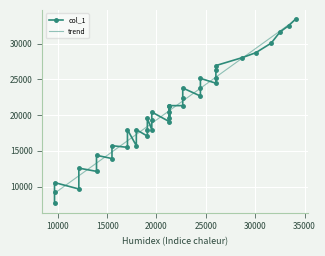

After their last crossing, which series has the higher values: trend or col_1?

col_1